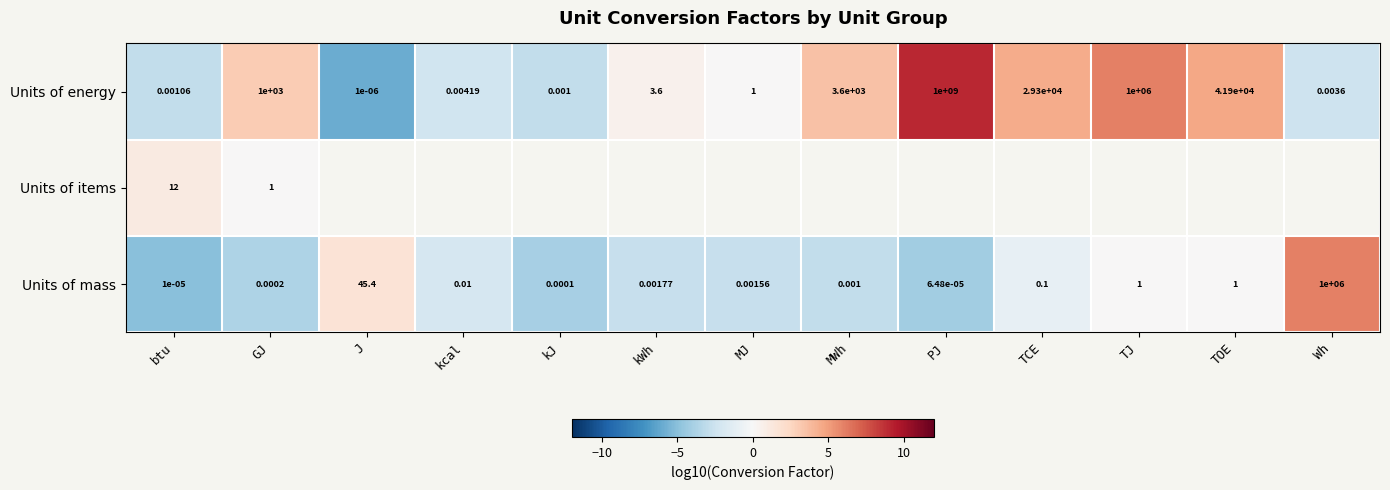

Count the number of categories in the chart.

13